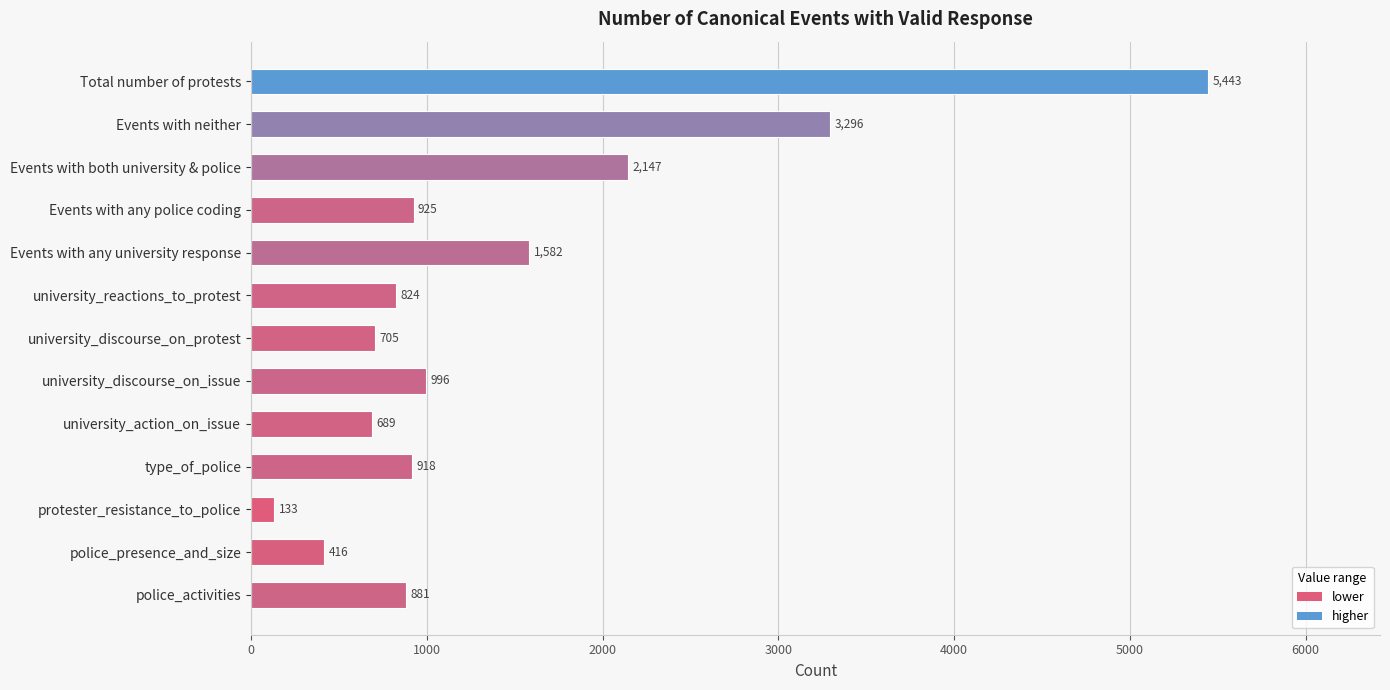

The value at university_discourse_on_protest is 705. True or false?

True